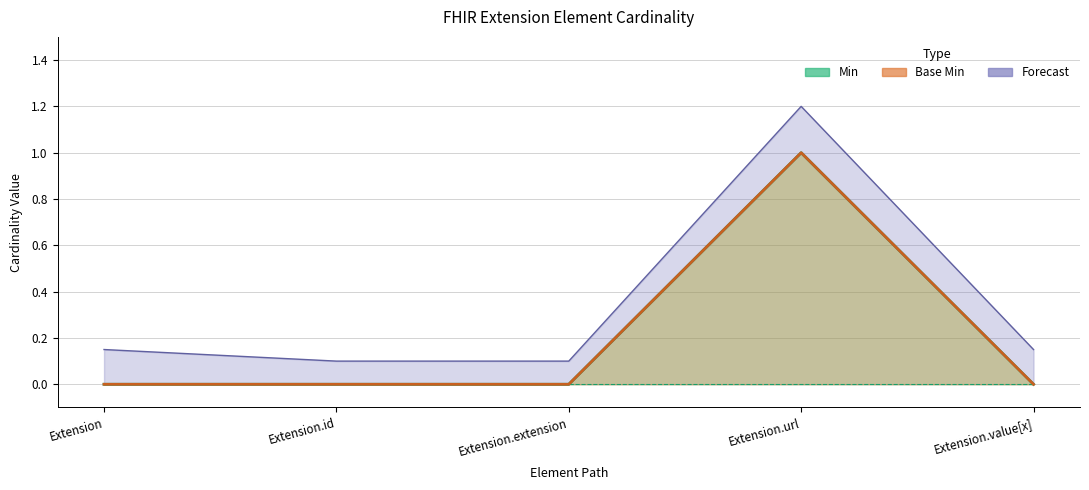

At which category is the sum across all series the highest?

Extension.url